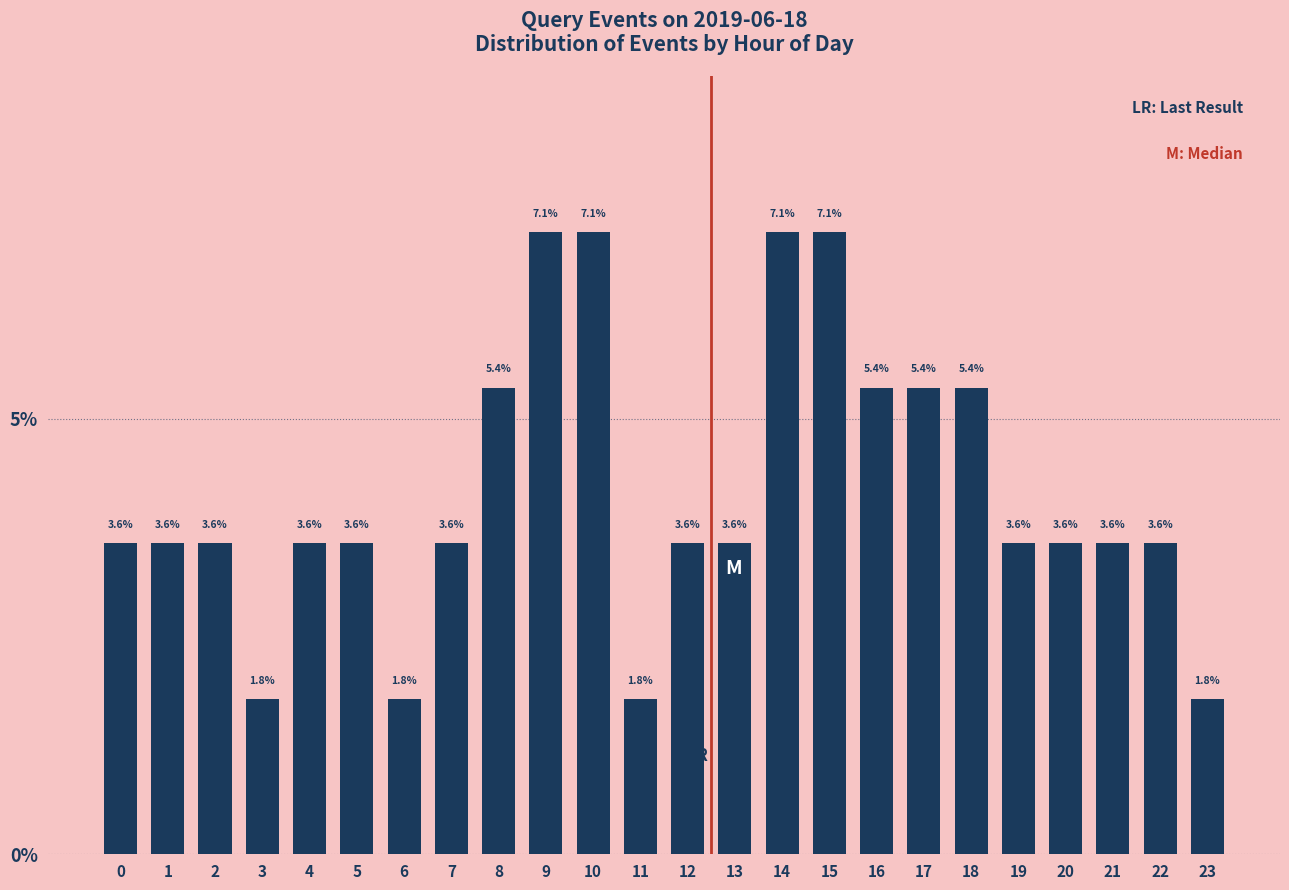

Reading left to right, extract all data points from this chart.

3.6	3.6	3.6	1.8	3.6	3.6	1.8	3.6	5.4	7.1	7.1	1.8	3.6	3.6	7.1	7.1	5.4	5.4	5.4	3.6	3.6	3.6	3.6	1.8